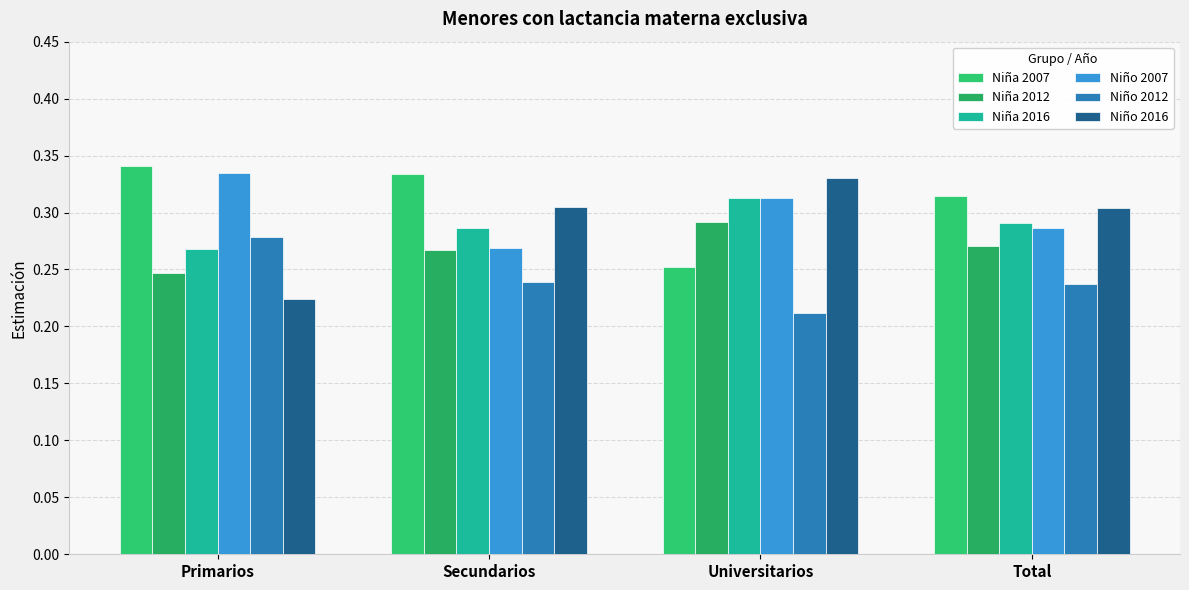

What position from the left is Secundarios?

2